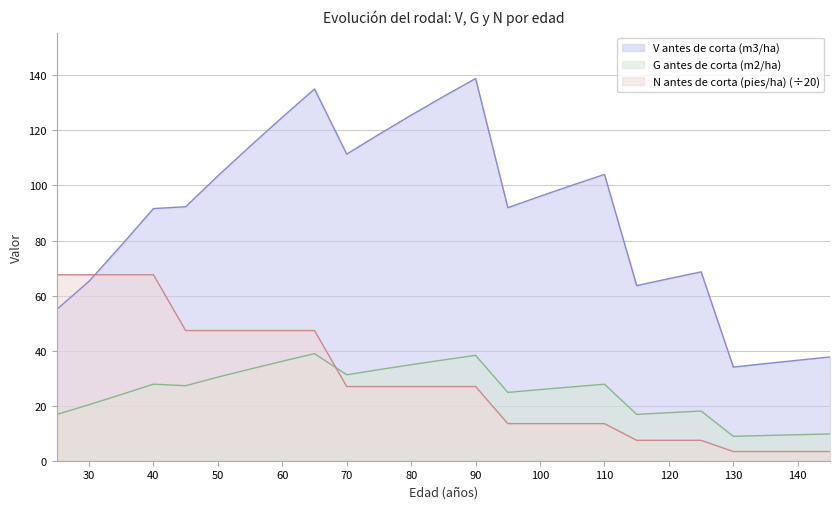

What is the total value across all series at 25?

139.3